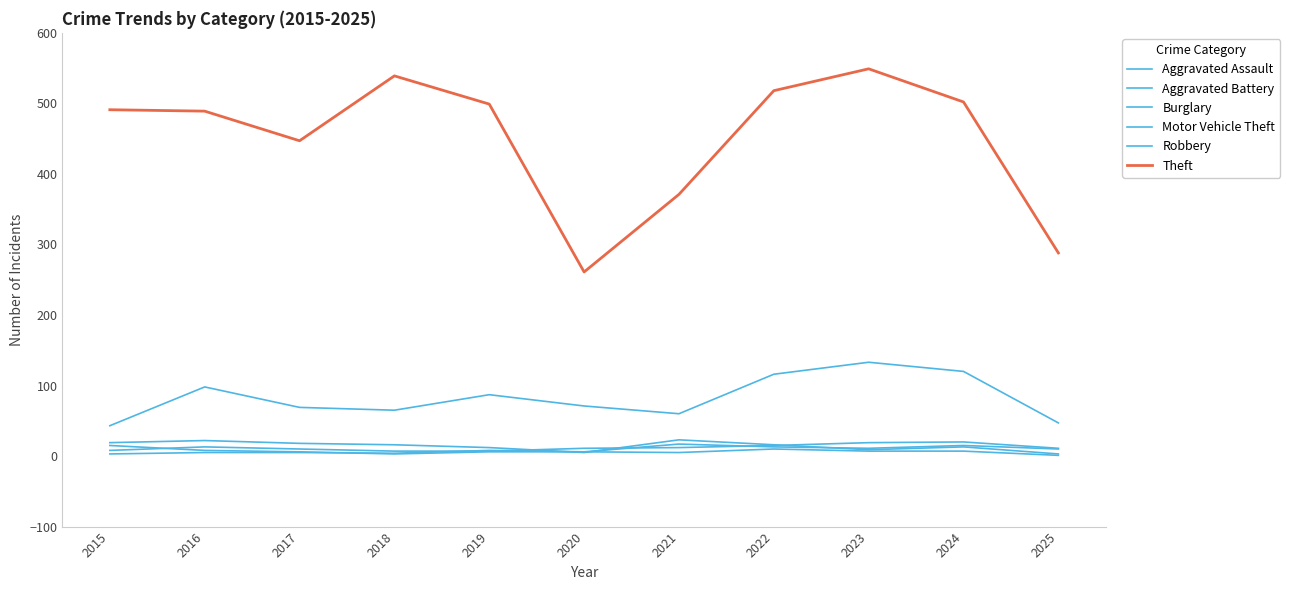

What are all the series names shown in the legend?

Aggravated Assault, Aggravated Battery, Burglary, Motor Vehicle Theft, Robbery, Theft